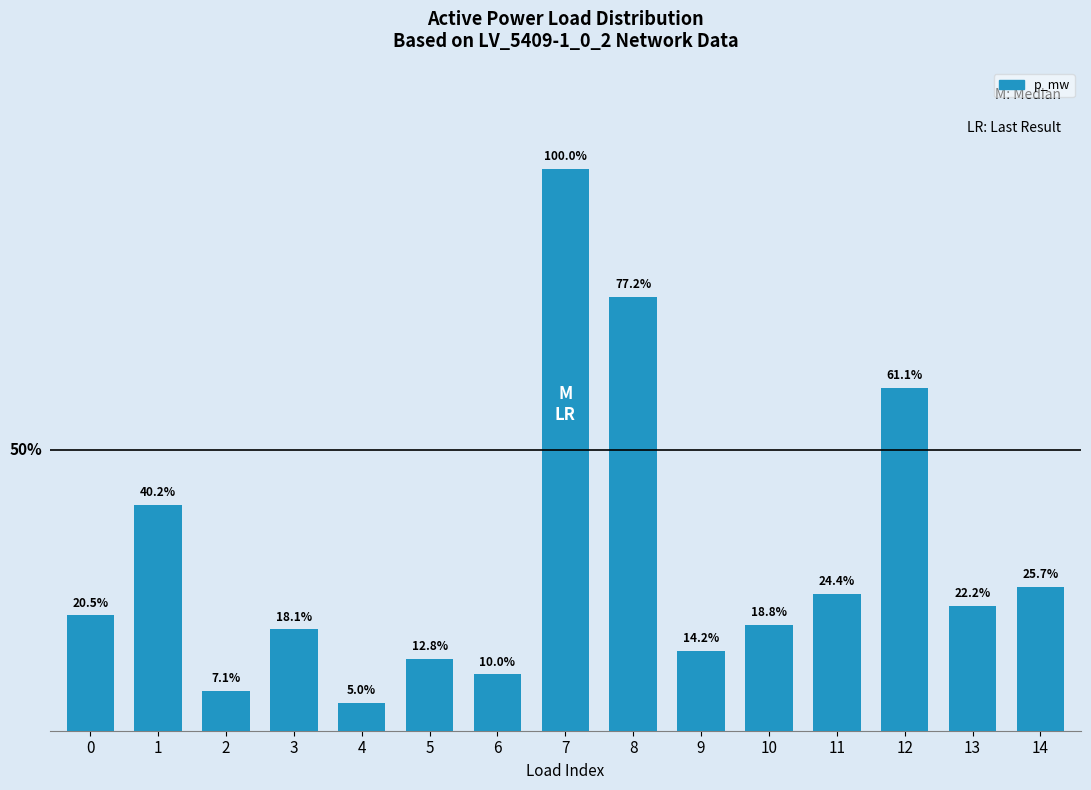

The value at 1 is 0.0. True or false?

True